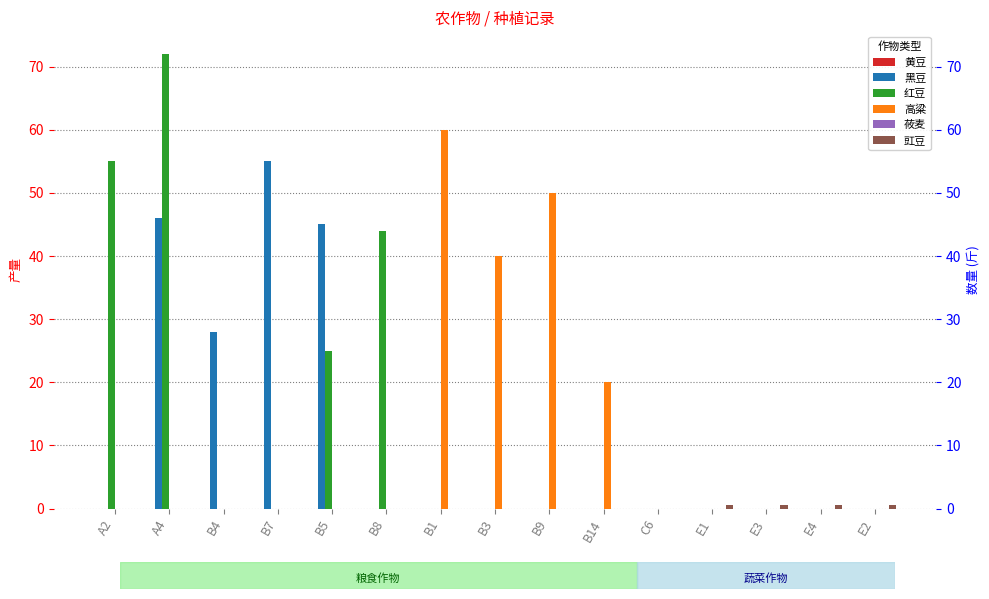

What is the total value across all series at A2?

55.0